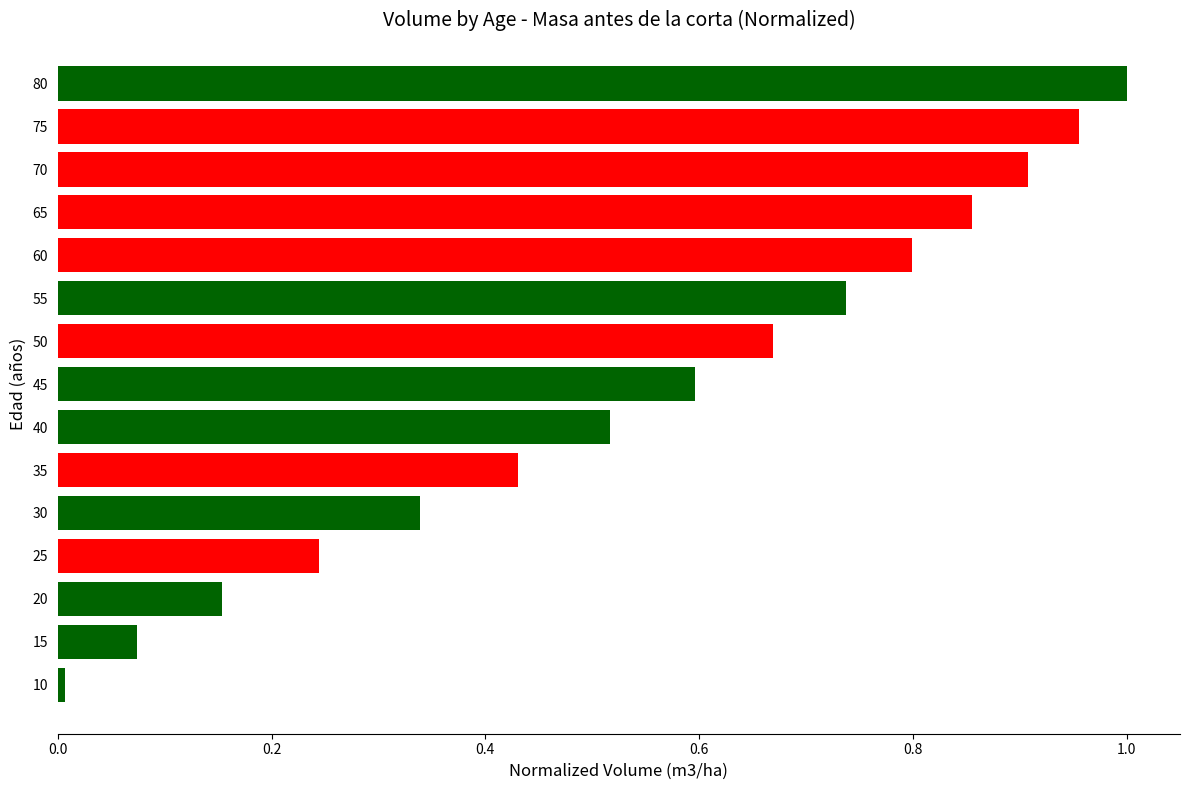

What is the change in value from 15 to 70?

+0.8